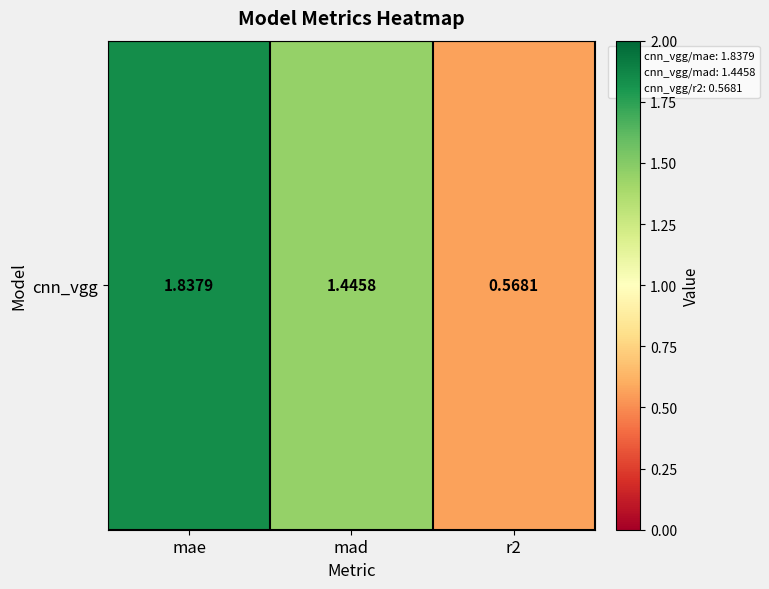

What is the change in value from mae to r2?

-1.3